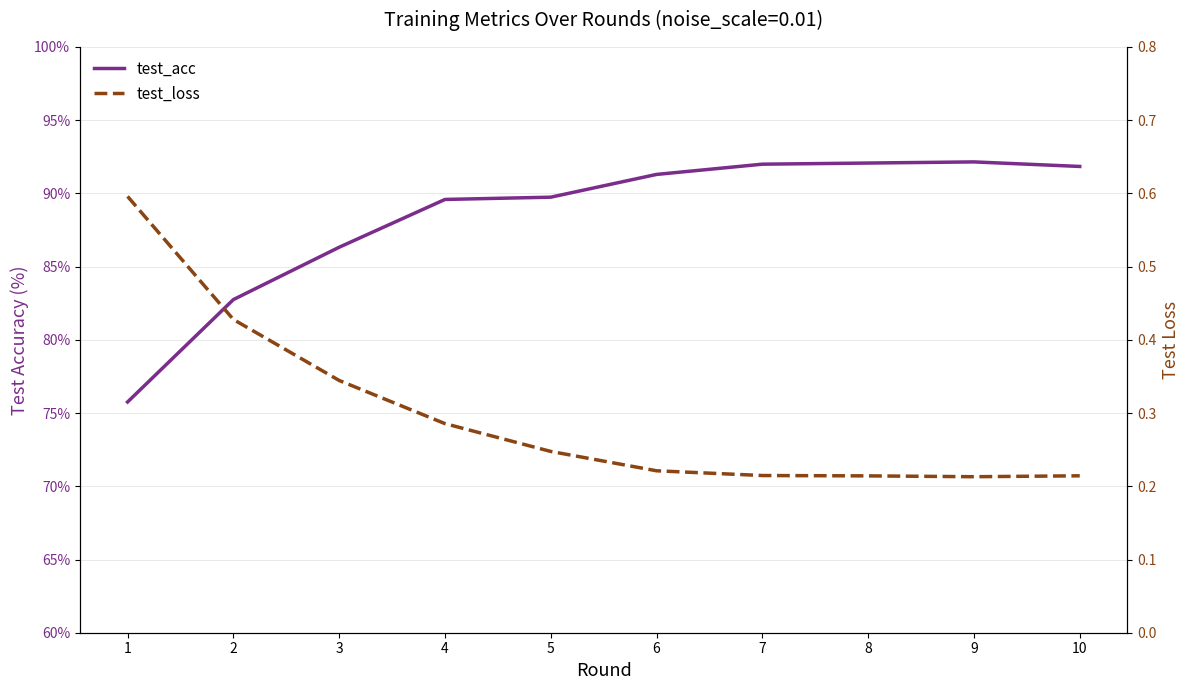

Between 6 and 8, which series saw the biggest shift?

test_acc